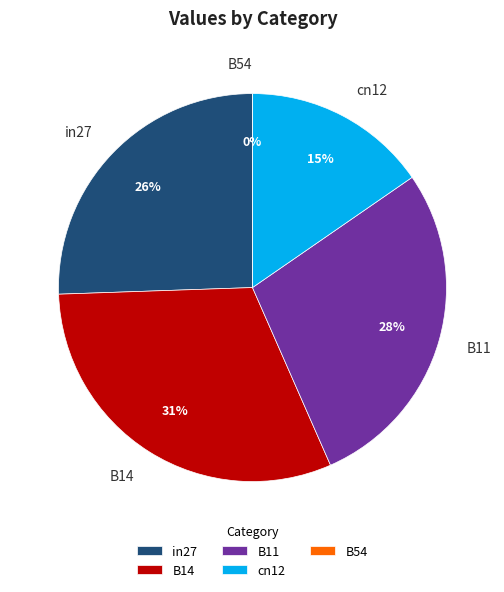

What portion of the pie excludes in27?

74.5%